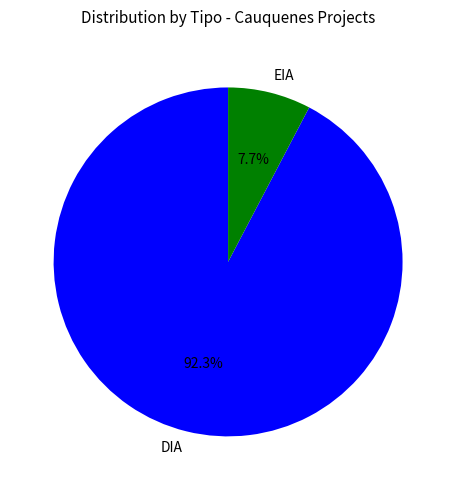

Rank the categories by value from highest to lowest.

DIA, EIA